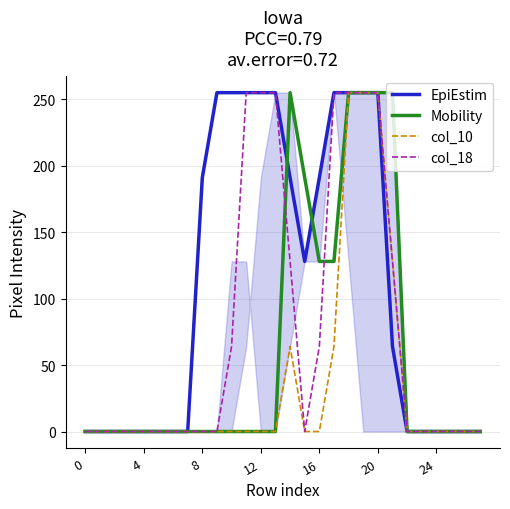

What is the maximum value shown in the chart?

255